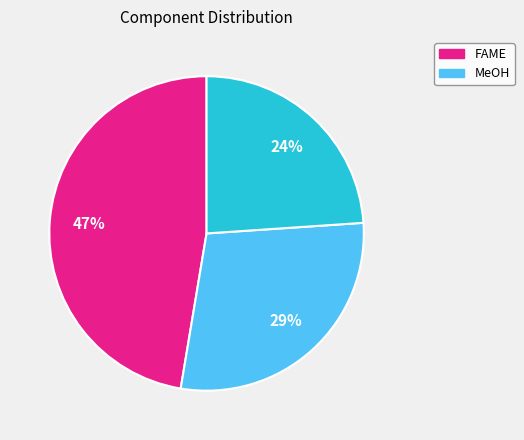

To the nearest percent, what is the difference between the largest and smallest slice percentages?

23%